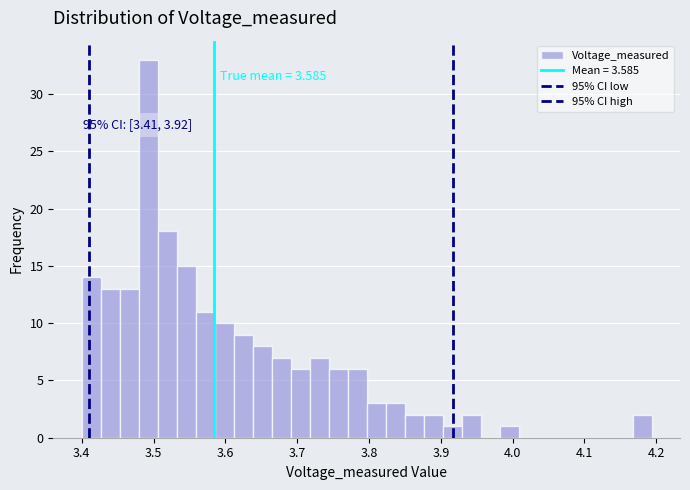

Around what value on the x-axis is the tallest bar? Give the approximate position of its centre, as read against the axis.

3.49